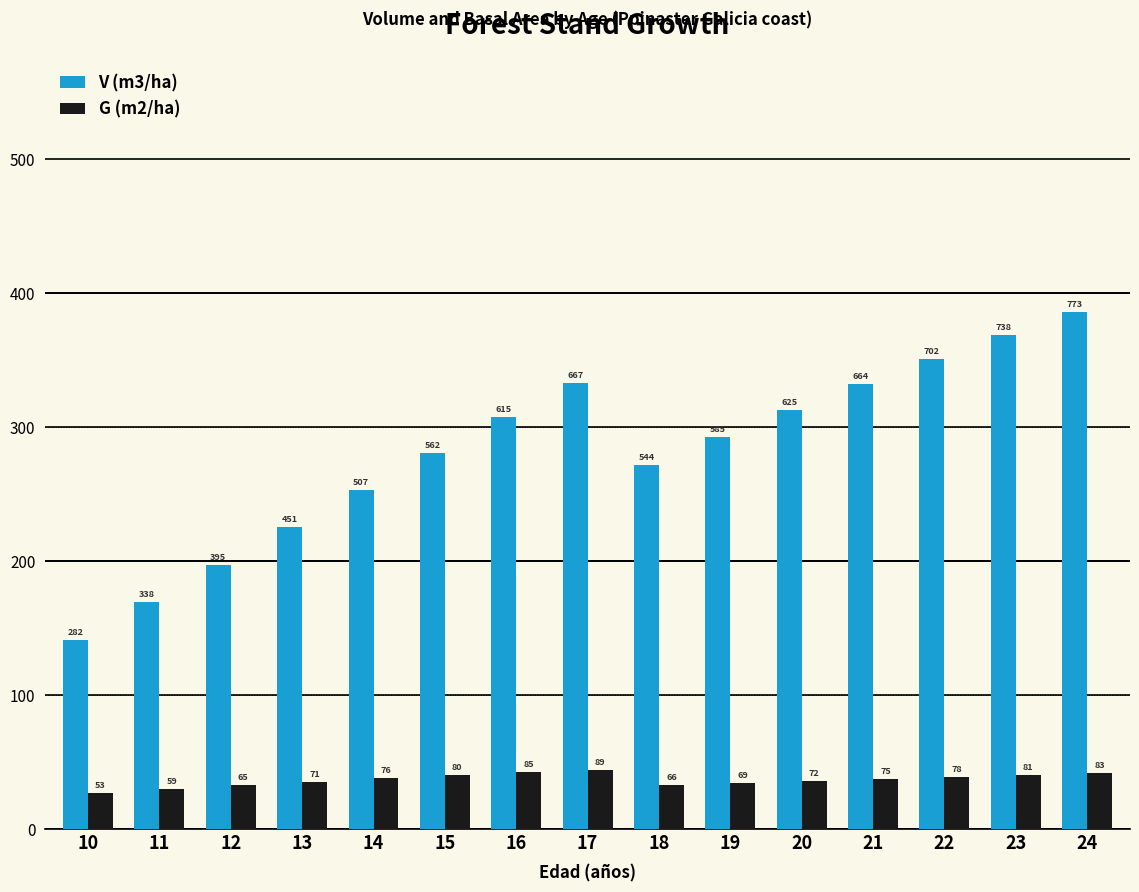

Is it true that V (m3/ha) equals 338.4 at 11?

True